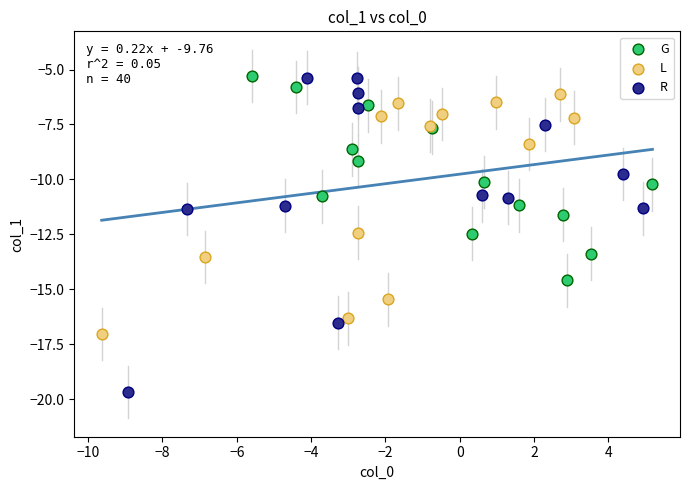

Which series has the largest Y range (max minus min)?

R